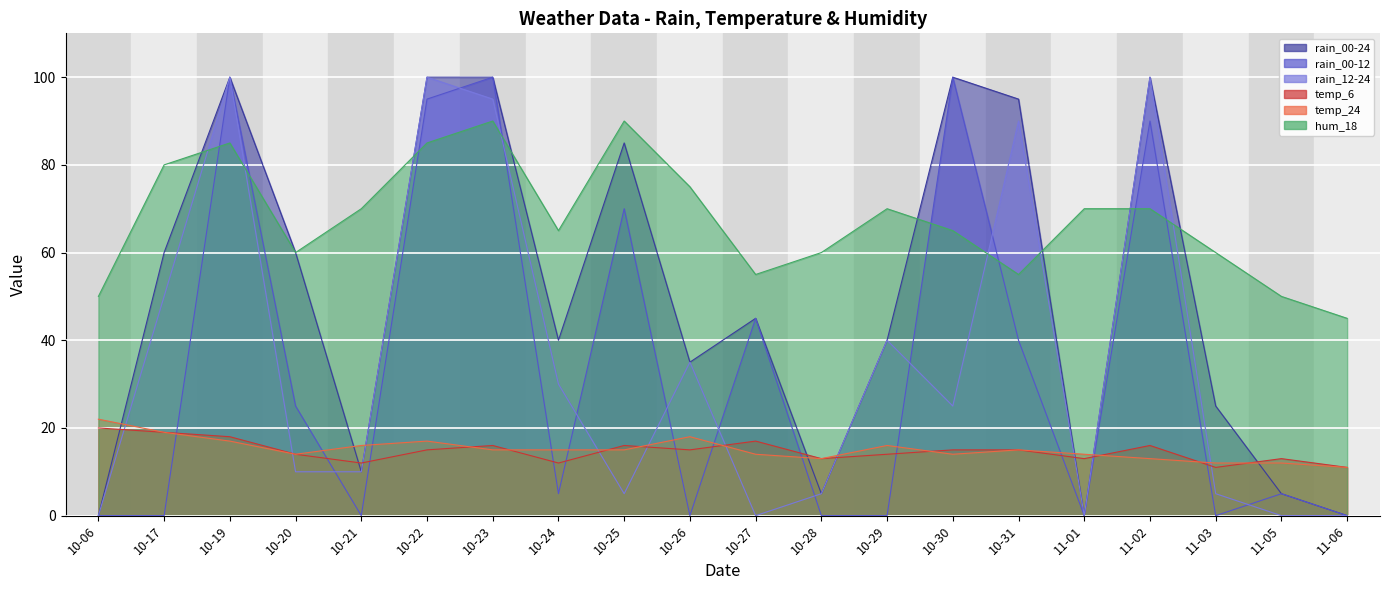

What is the sum of all hum_18 values?

1350